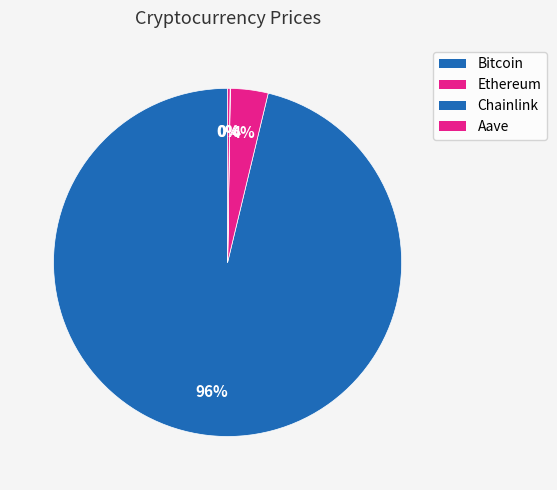

To the nearest percent, what is the difference between the Ethereum and Bitcoin slice percentages?

93%